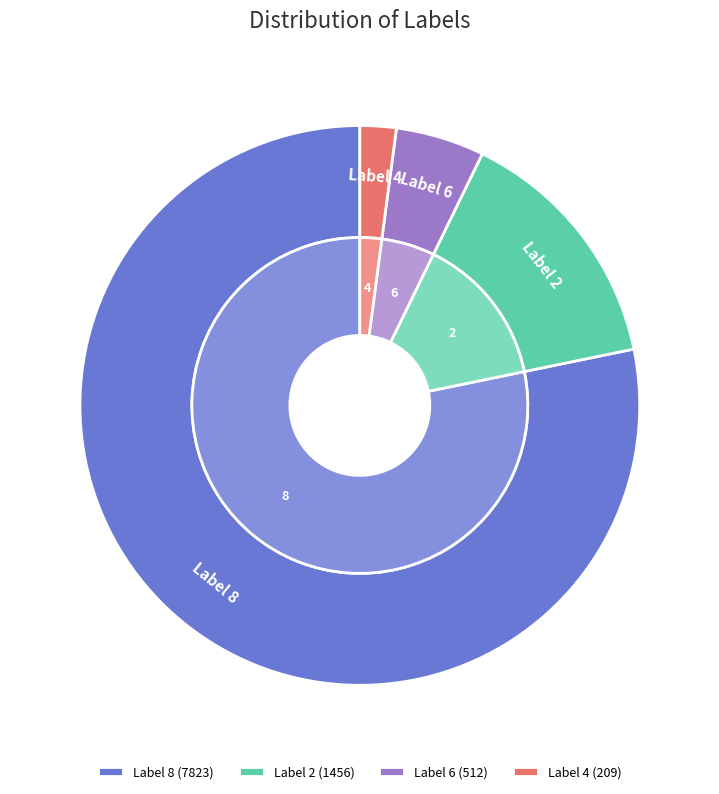

Rank the categories by value from lowest to highest.

4, 6, 2, 8